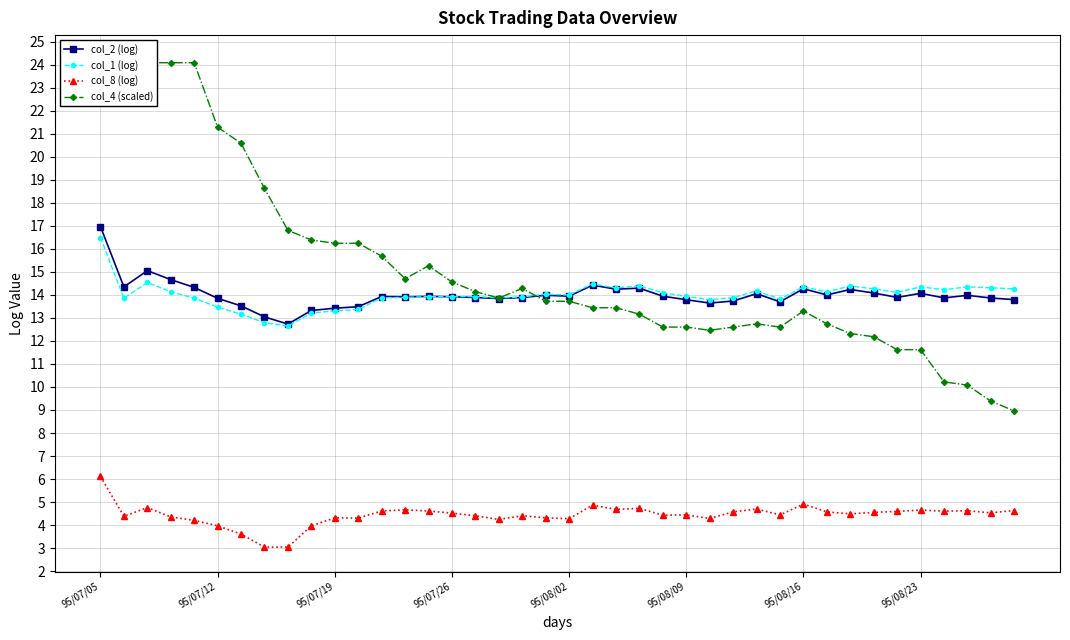

At 27, list the series in order from smallest to largest.

col_8 (log), col_4 (scaled), col_2 (log), col_1 (log)